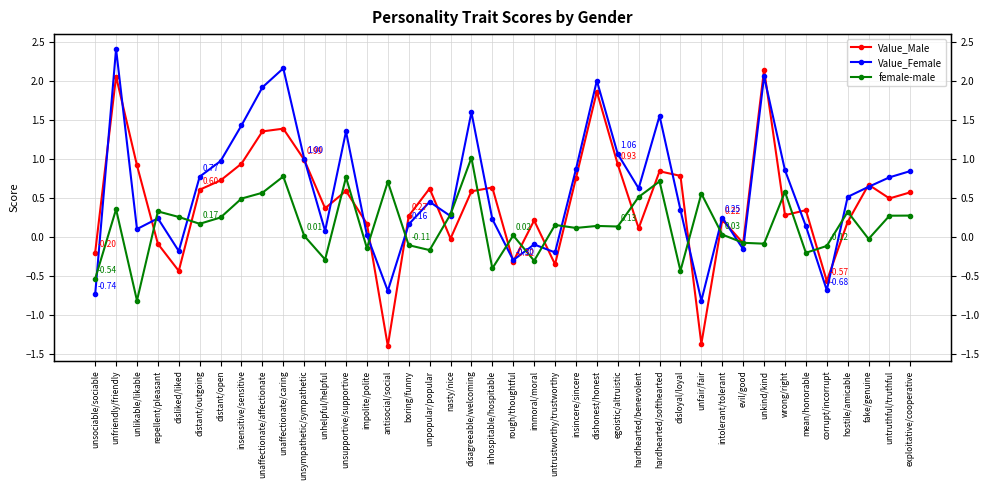

What is the minimum value shown in the chart?

-1.4